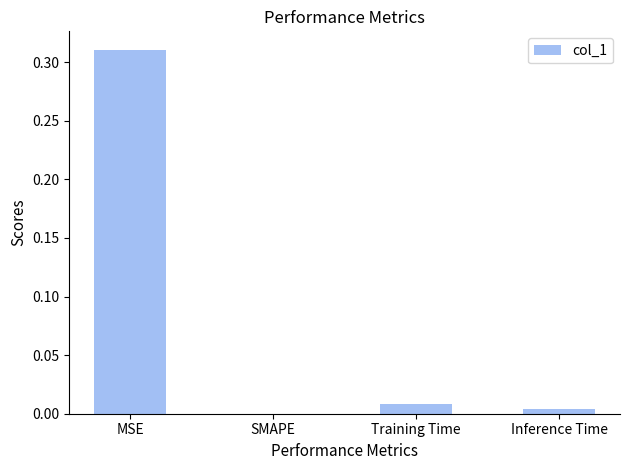

True or false: the data shows 0.0 at Inference Time.

True